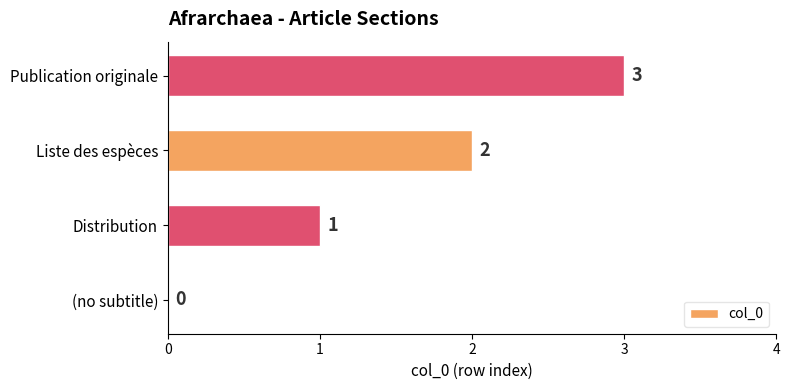

What is the change in value from (no subtitle) to Publication originale?

+3